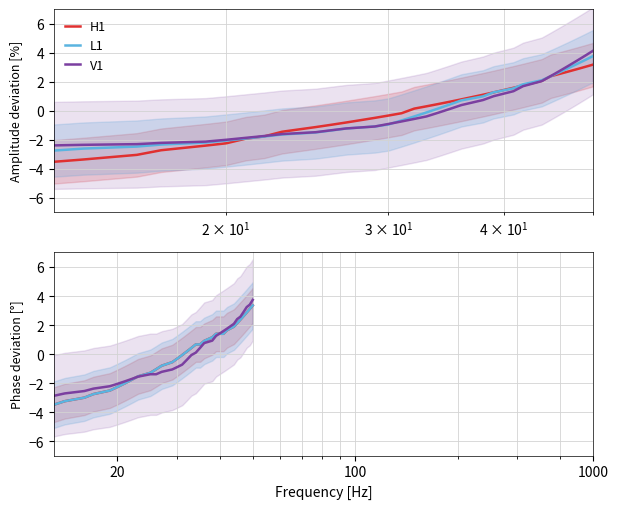

List the series in order of their peak value, lowest first.

H1, L1, V1